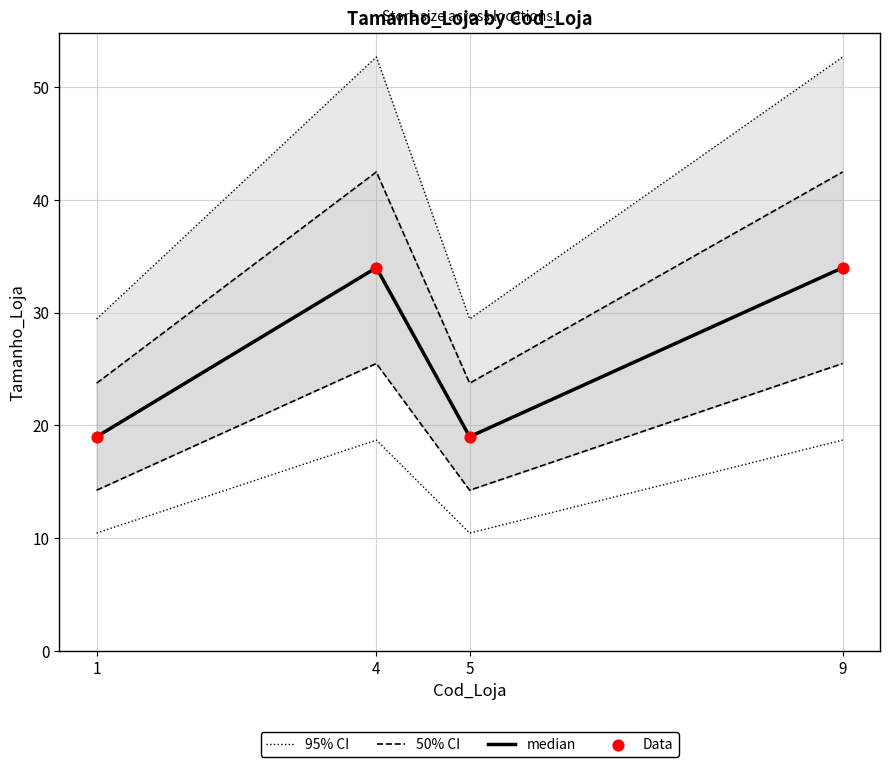

What is the total value across all series at 9?

163.2